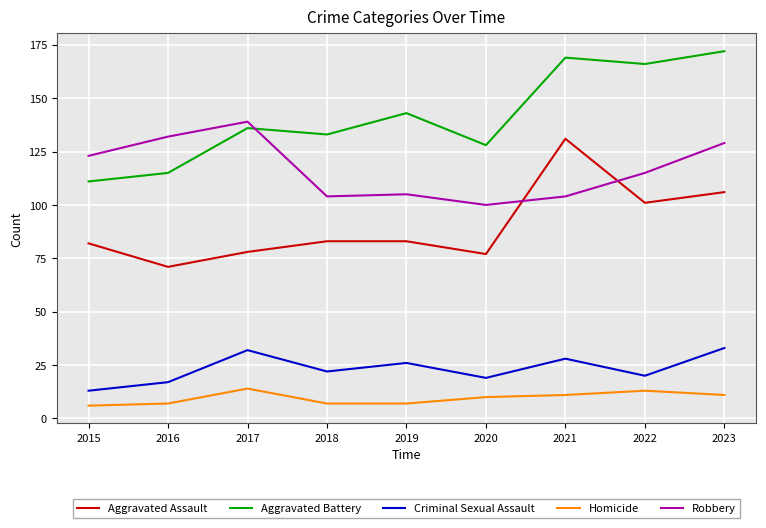

Between 2018 and 2021, which series saw the biggest shift?

Aggravated Assault